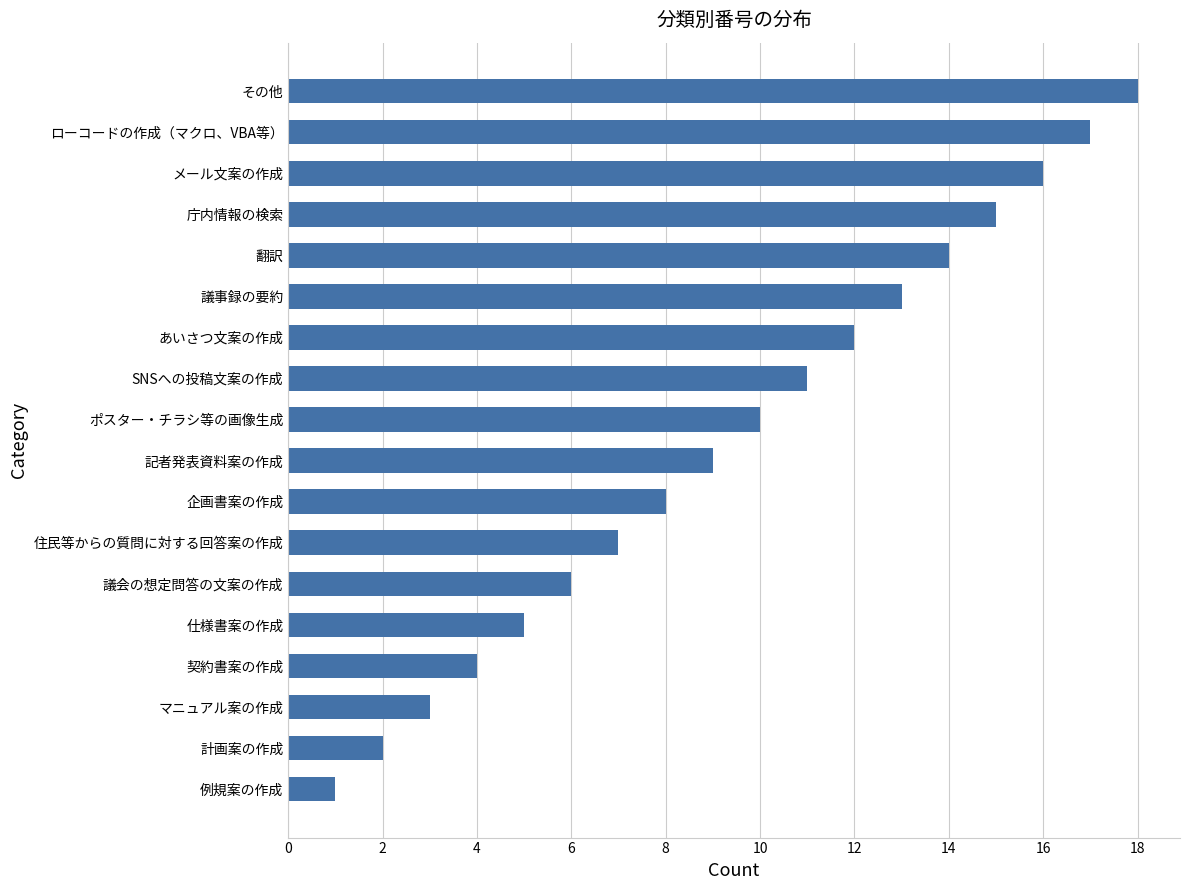

What is the change in value from マニュアル案の作成 to 議事録の要約?

+10